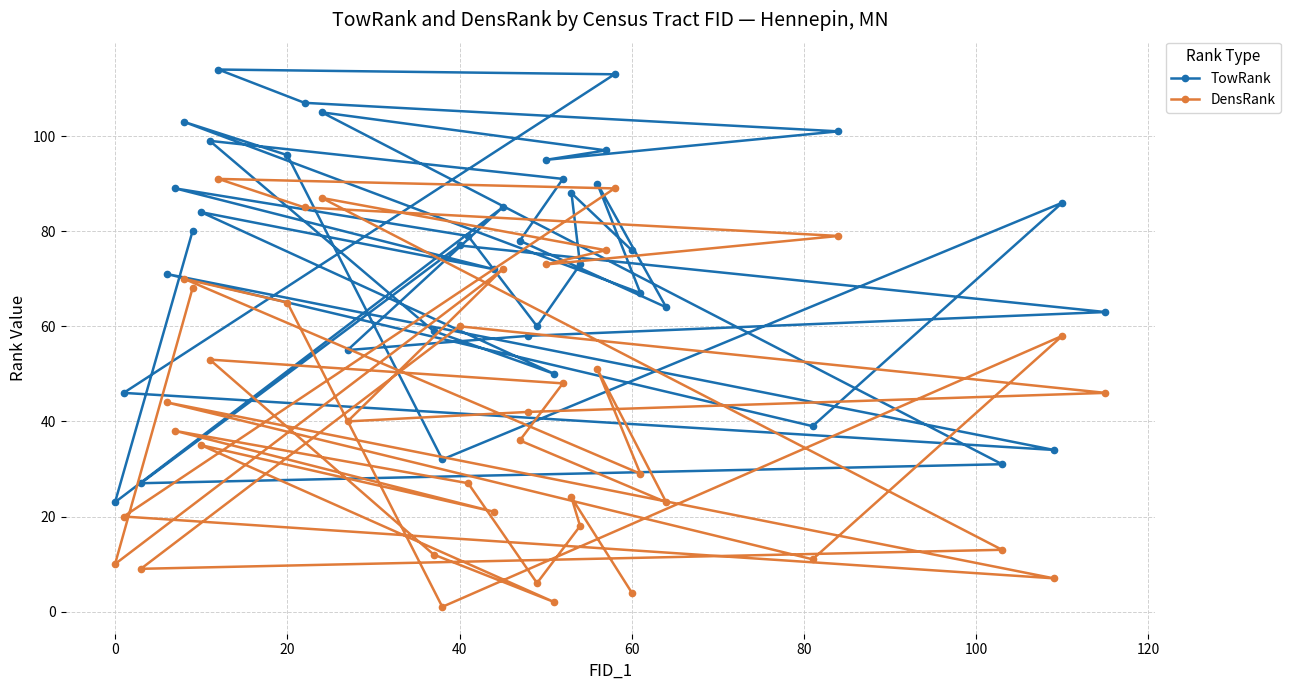

True or false: TowRank and DensRank intersect in this chart.

False